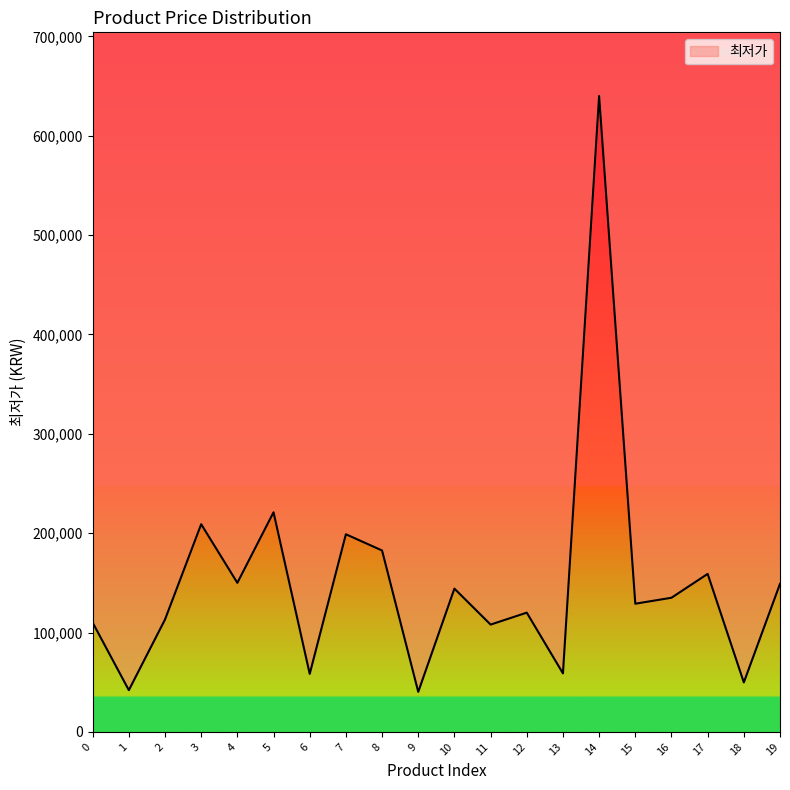

Where is the data nearest to the value 340145?

5